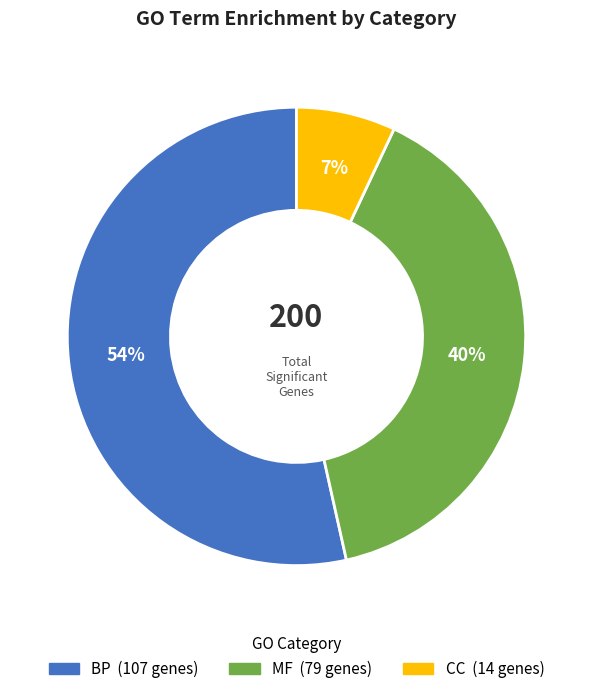

Is there a majority slice in this chart?

Yes